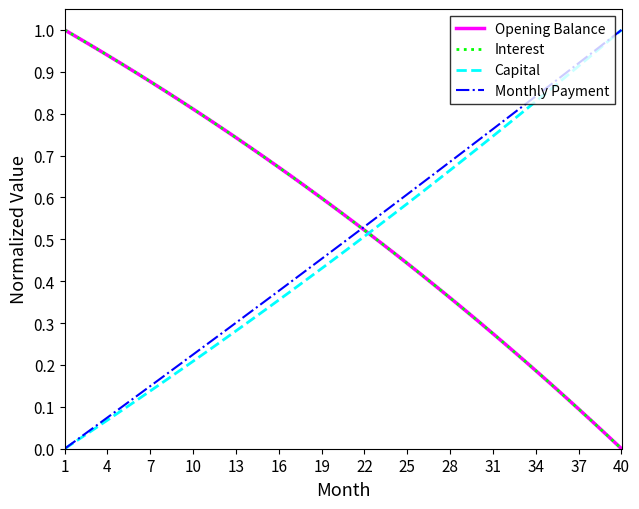

How many intersections are there between Interest and Capital?

1